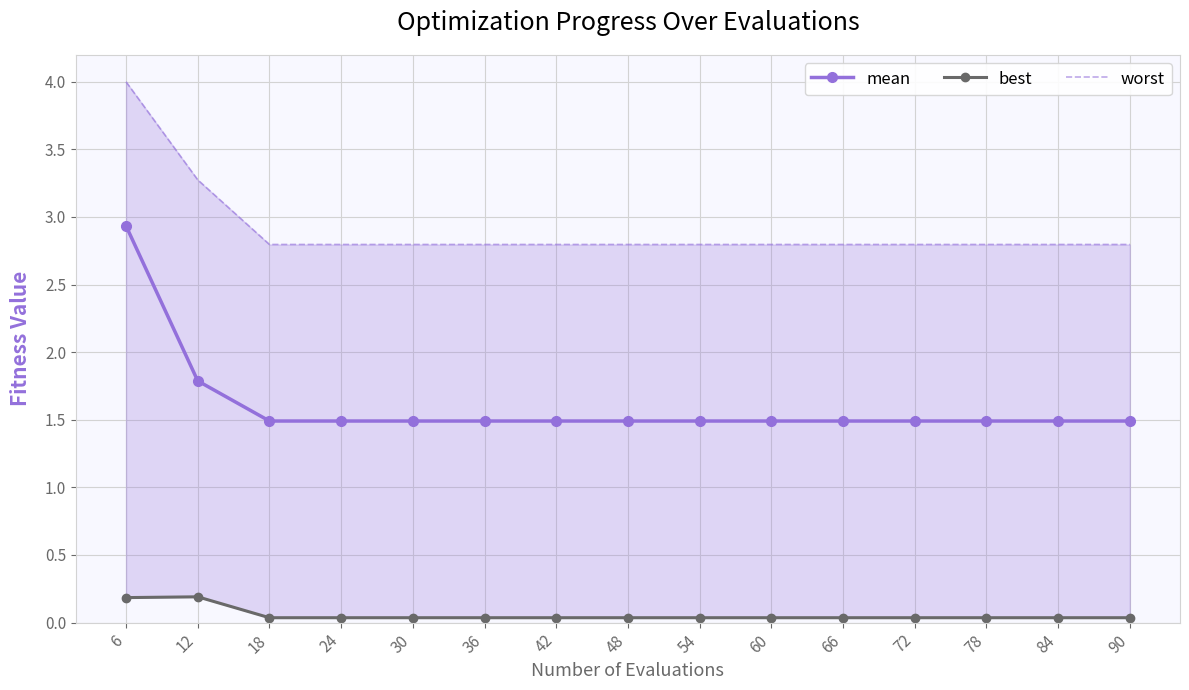

At which category is the sum across all series the highest?

6